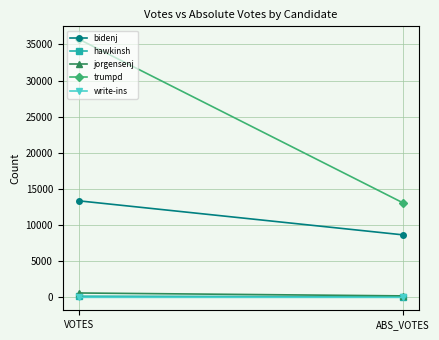

What is the sum of all jorgensenj values?

814